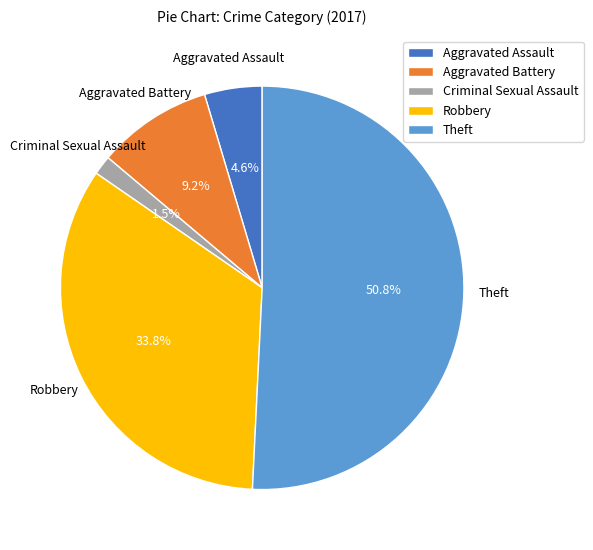

Which category has the biggest portion of the pie?

Theft